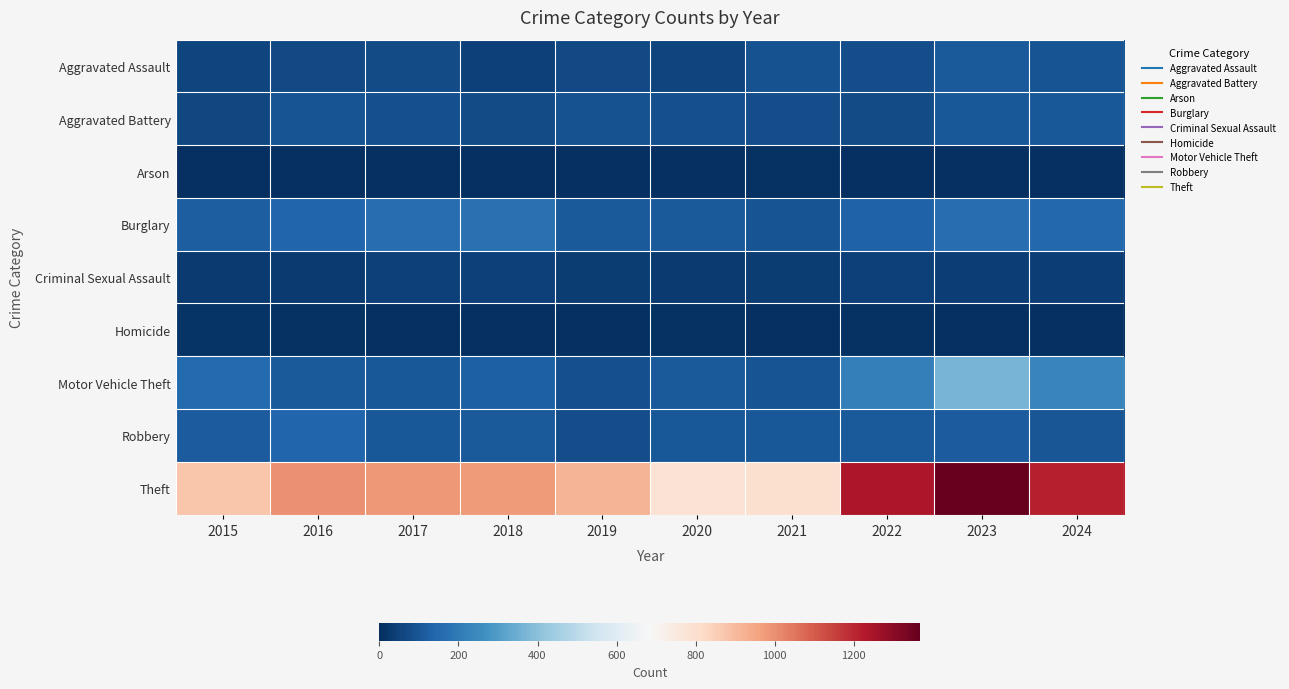

Reading left to right, extract all data points from this chart.

Aggravated Assault: 2015=54	2016=66	2017=72	2018=43	2019=65	2020=56	2021=86	2022=78	2023=110	2024=96
Aggravated Battery: 2015=64	2016=93	2017=83	2018=70	2019=88	2020=82	2021=75	2022=71	2023=102	2024=106
Arson: 2015=2	2016=2	2017=1	2018=3	2019=2	2020=4	2021=8	2022=4	2023=2	2024=2
Burglary: 2015=121	2016=139	2017=162	2018=176	2019=110	2020=110	2021=95	2022=132	2023=161	2024=146
Criminal Sexual Assault: 2015=28	2016=28	2017=44	2018=43	2019=36	2020=27	2021=36	2022=43	2023=38	2024=38
Homicide: 2015=13	2016=8	2017=5	2018=2	2019=0	2020=6	2021=2	2022=10	2023=3	2024=2
Motor Vehicle Theft: 2015=152	2016=110	2017=104	2018=127	2019=84	2020=109	2021=96	2022=219	2023=364	2024=233
Robbery: 2015=117	2016=144	2017=105	2018=107	2019=75	2020=102	2021=105	2022=108	2023=114	2024=101
Theft: 2015=874	2016=999	2017=979	2018=977	2019=914	2020=782	2021=791	2022=1235	2023=1368	2024=1214